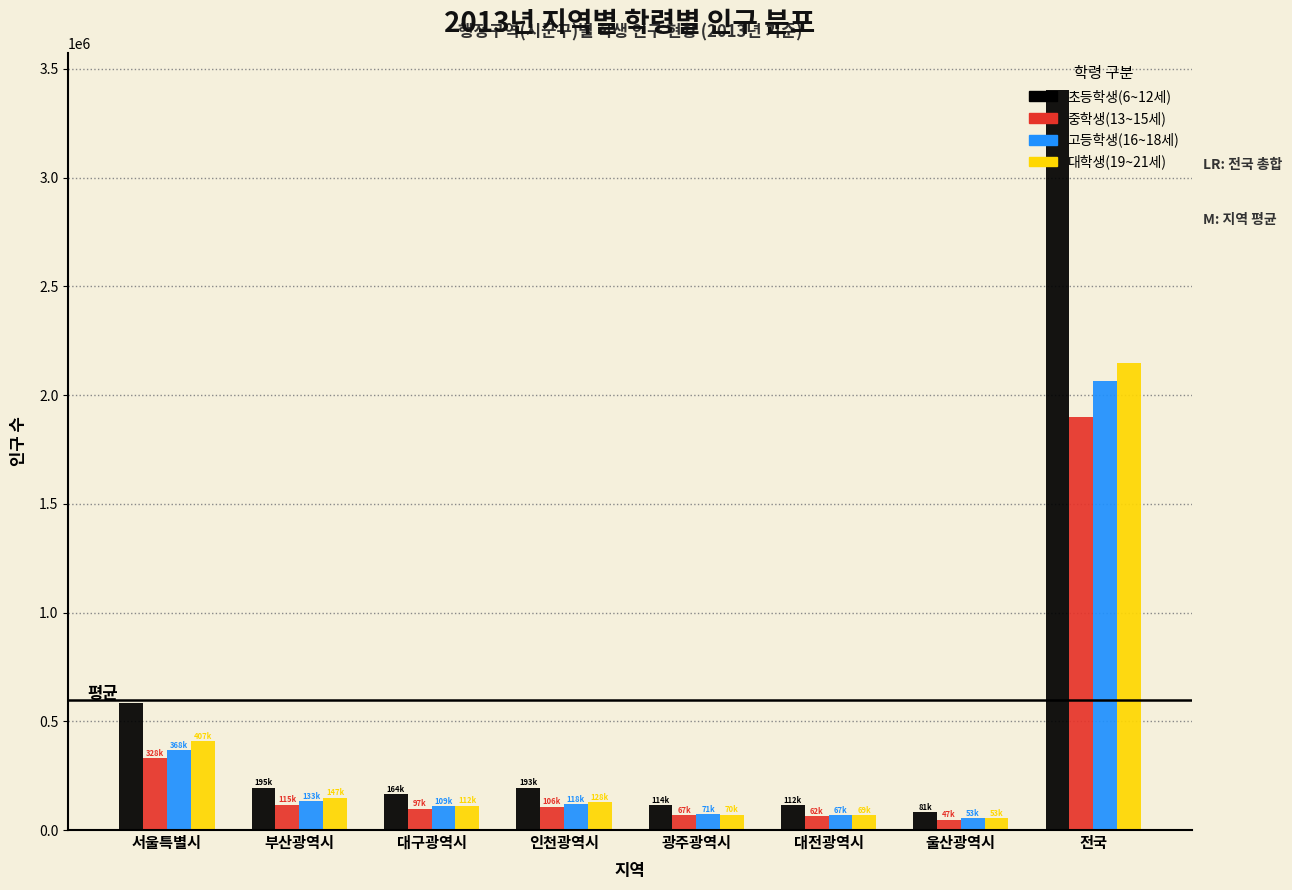

Which series has the largest range (max minus min)?

초등학생(6~12세)